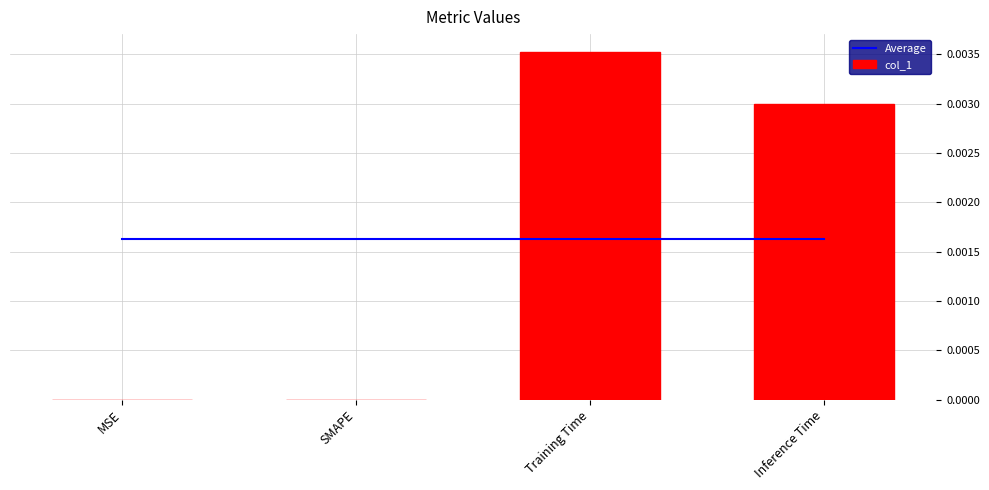

True or false: Average has a value of 0.0 at MSE.

True